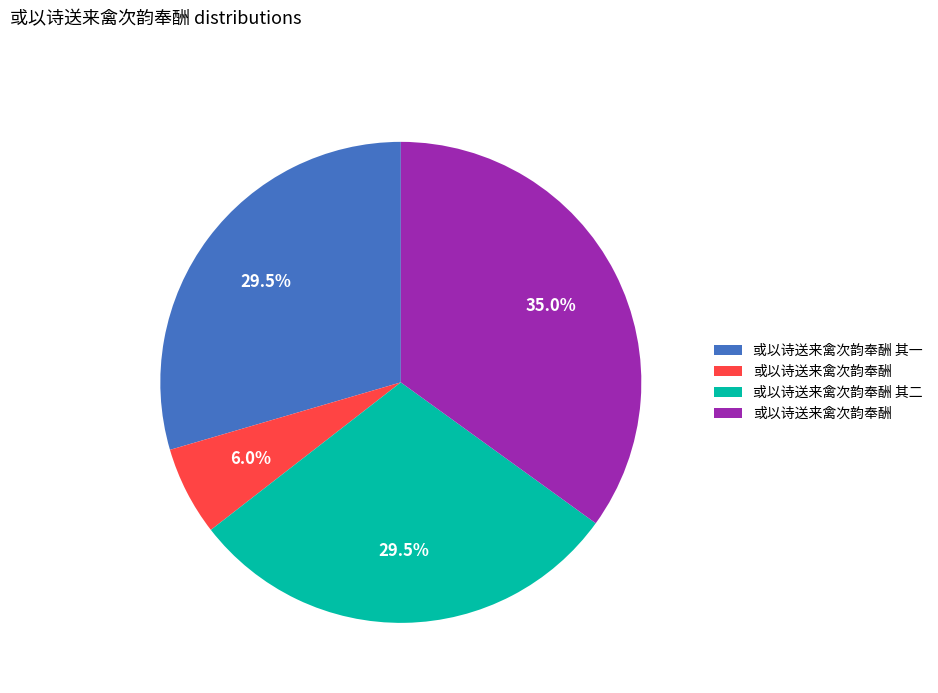

Is there any slice that represents more than half of the pie?

No